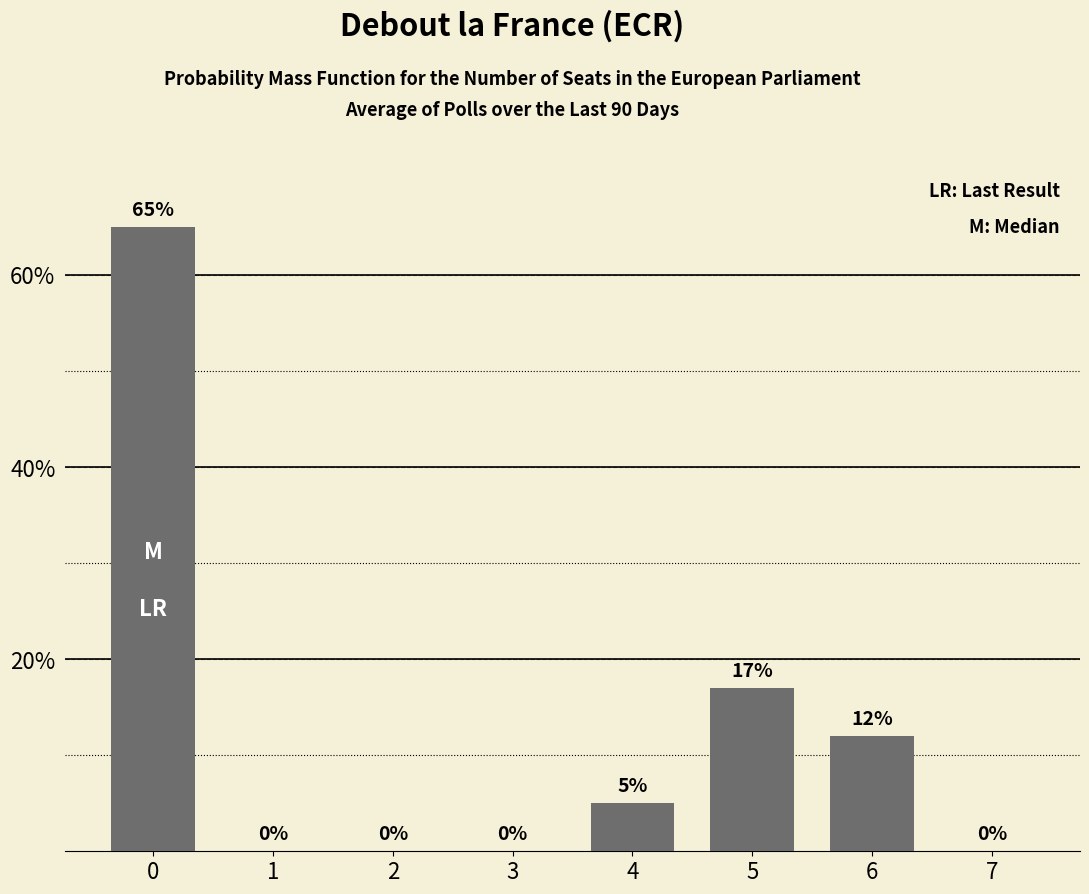

Does the chart contain stacked bars?

No